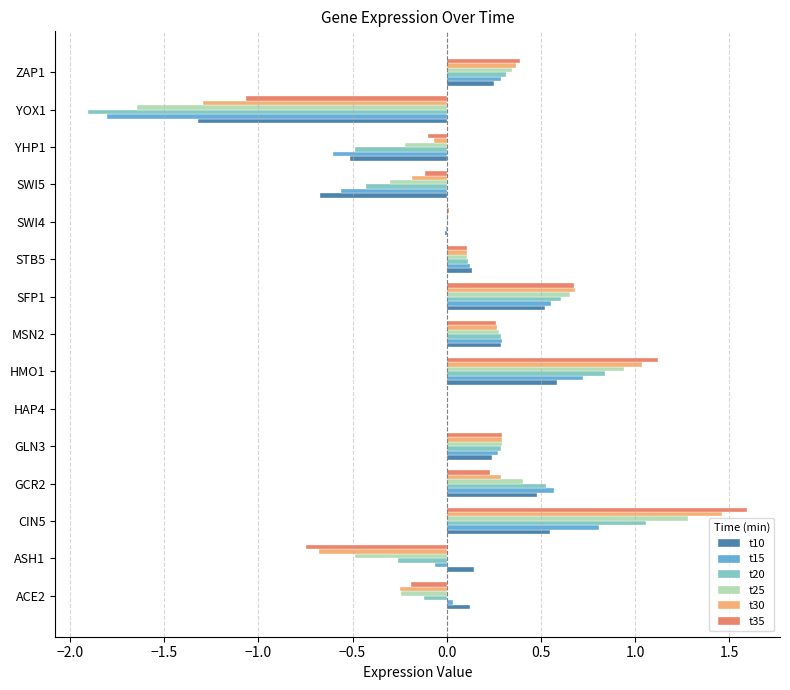

Is the value of t30 at GCR2 greater than the value of t20 at HAP4?

Yes